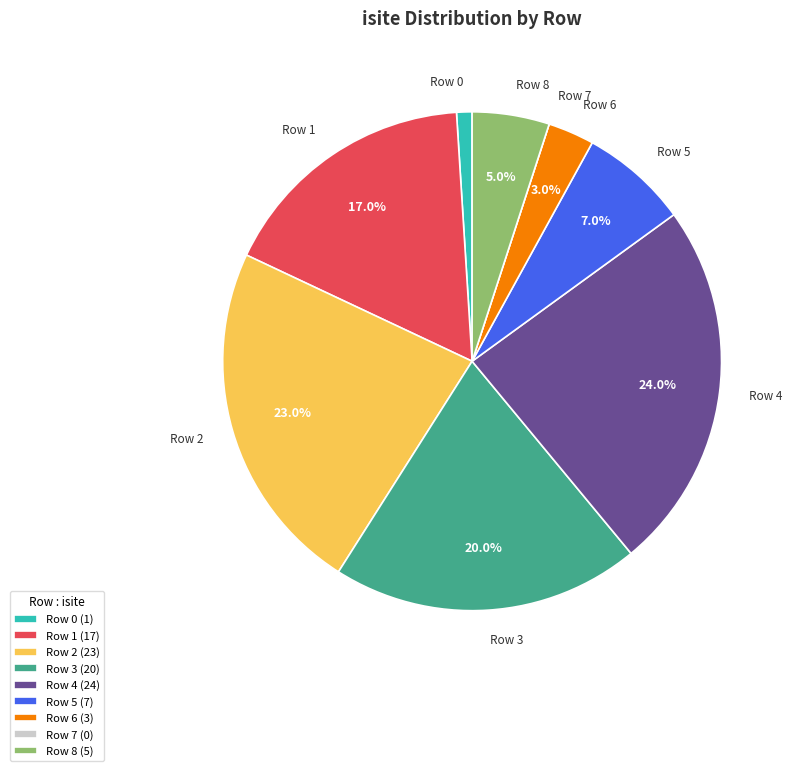

Does any single category account for the majority?

No